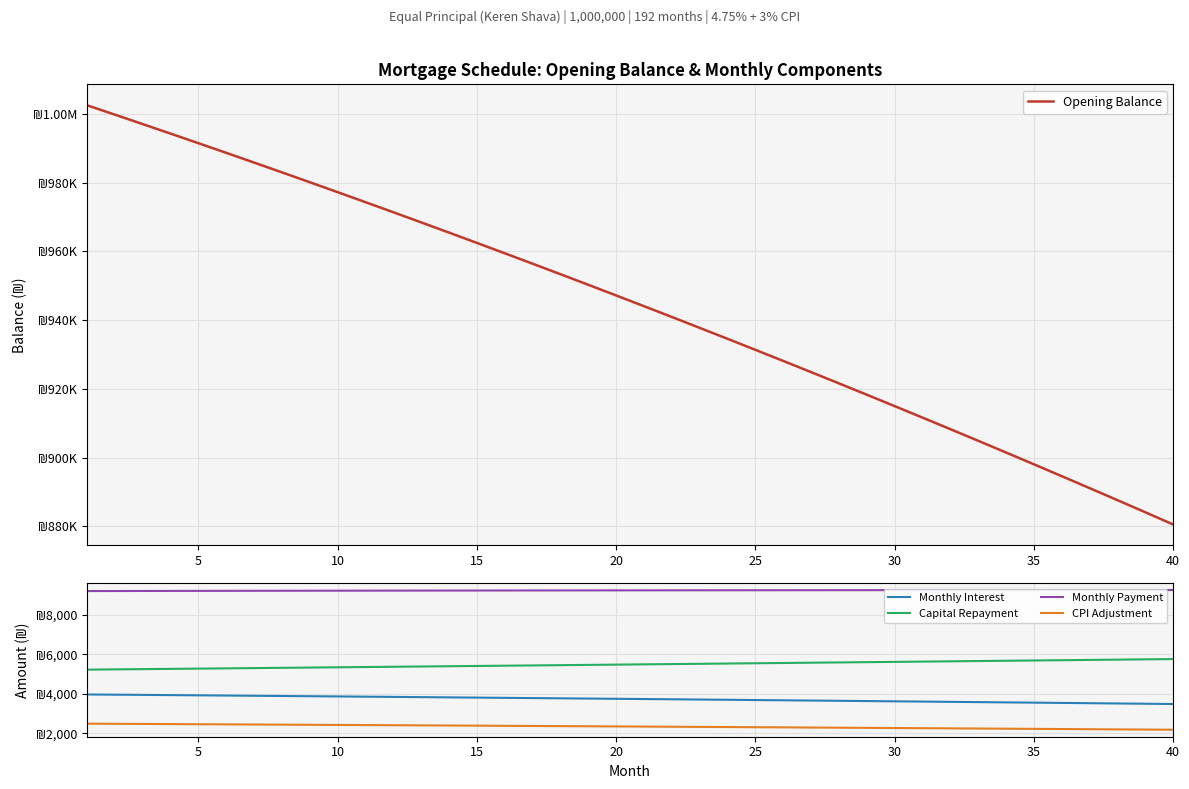

Reading right to left, list all the values displayed in this chart.

Opening Balance: 880573.2	884118.3	887640.2	891139.1	894614.9	898068.0	901498.2	904905.7	908290.7	911653.1	914993.1	918310.8	921606.2	924879.5	928130.7	931360.0	934567.4	937753.0	940916.9	944059.2	947180.0	950279.3	953357.3	956414.0	959449.5	962464.0	965457.4	968430.0	971381.7	974312.7	977223.0	980112.7	982982.0	985830.8	988659.3	991467.6	994255.7	997023.8	999771.8	1002500.0
Monthly Interest: 3485.6	3499.6	3513.6	3527.4	3541.2	3554.8	3568.4	3581.9	3595.3	3608.6	3621.8	3635.0	3648.0	3661.0	3673.8	3686.6	3699.3	3711.9	3724.5	3736.9	3749.2	3761.5	3773.7	3785.8	3797.8	3809.8	3821.6	3833.4	3845.1	3856.7	3868.2	3879.6	3891.0	3902.2	3913.4	3924.6	3935.6	3946.6	3957.4	3968.2
Capital Repayment: 5755.4	5741.0	5726.7	5712.4	5698.2	5684.0	5669.8	5655.7	5641.6	5627.5	5613.4	5599.5	5585.5	5571.6	5557.7	5543.8	5530.0	5516.2	5502.4	5488.7	5475.0	5461.4	5447.8	5434.2	5420.6	5407.1	5393.6	5380.2	5366.8	5353.4	5340.0	5326.7	5313.4	5300.2	5286.9	5273.8	5260.6	5247.5	5234.4	5221.4
Monthly Payment: 9241.0	9240.7	9240.3	9239.9	9239.4	9238.8	9238.2	9237.6	9236.9	9236.1	9235.3	9234.4	9233.5	9232.5	9231.5	9230.4	9229.3	9228.1	9226.9	9225.6	9224.3	9222.9	9221.5	9220.0	9218.4	9216.9	9215.2	9213.5	9211.8	9210.0	9208.2	9206.3	9204.4	9202.4	9200.4	9198.3	9196.2	9194.0	9191.8	9189.6
CPI Adjustment: 2187.0	2195.9	2204.8	2213.6	2222.3	2231.0	2239.6	2248.1	2256.6	2265.1	2273.4	2281.8	2290.1	2298.3	2306.4	2314.5	2322.6	2330.6	2338.5	2346.4	2354.3	2362.0	2369.8	2377.4	2385.1	2392.6	2400.2	2407.6	2415.0	2422.4	2429.7	2437.0	2444.2	2451.3	2458.4	2465.5	2472.5	2479.4	2486.3	2493.2